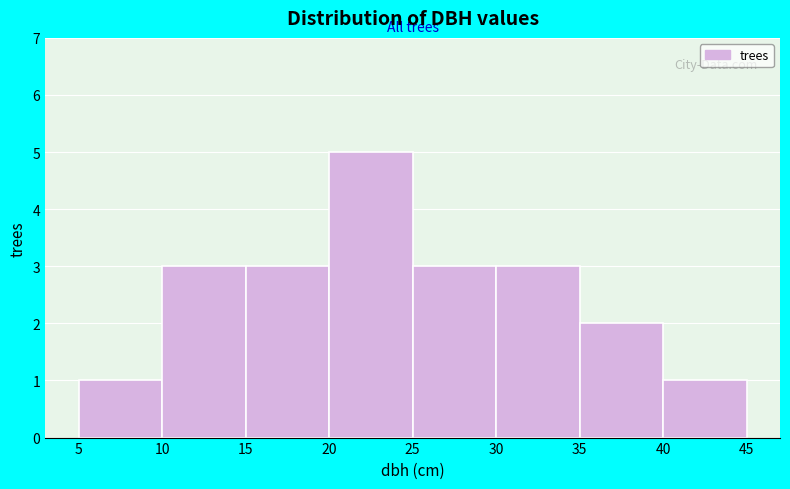

How tall is the bar that spans 30 to 35 on the x-axis? The values are not printed on the chart, so give them approximately, as read against the axis.

3